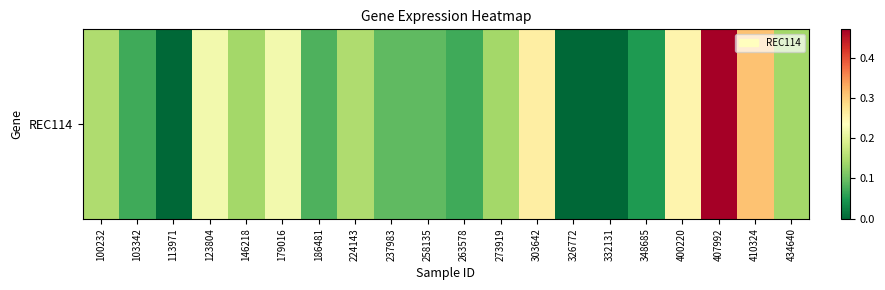

At which category does the chart reach its peak across all series?

407992